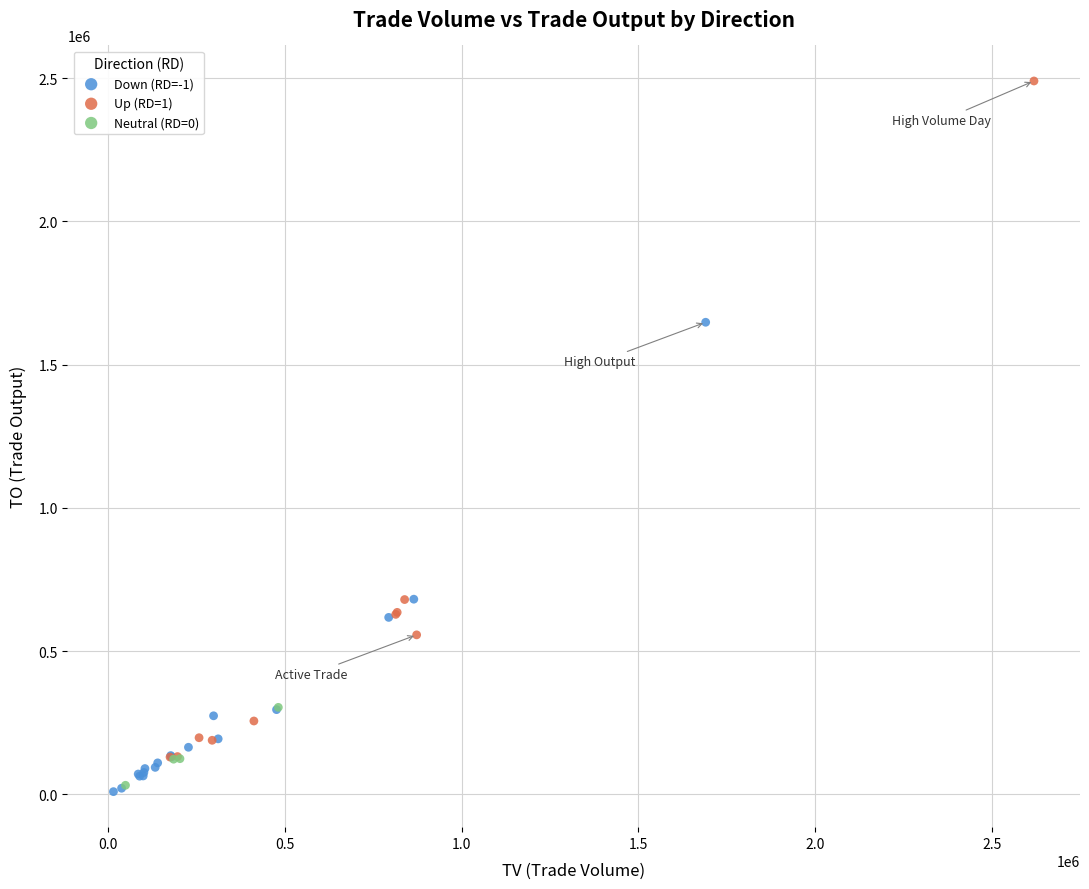

What are all the series names shown in the legend?

Down (RD=-1), Up (RD=1), Neutral (RD=0)